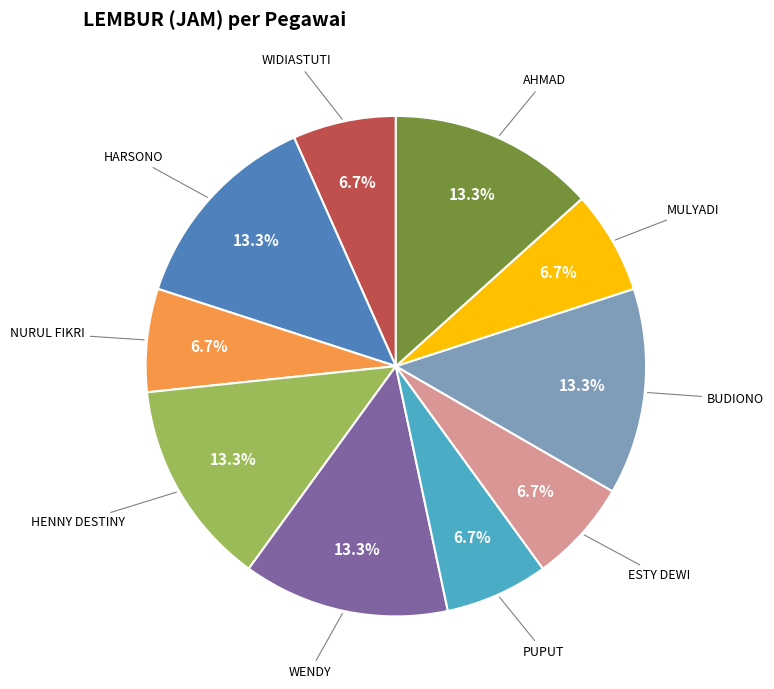

Is there a majority slice in this chart?

No